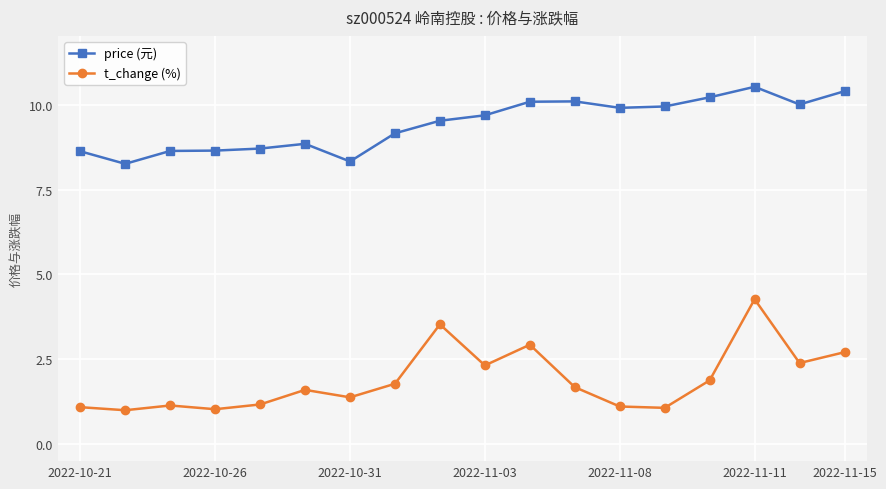

How many values in the price (元) series are below 9?

7